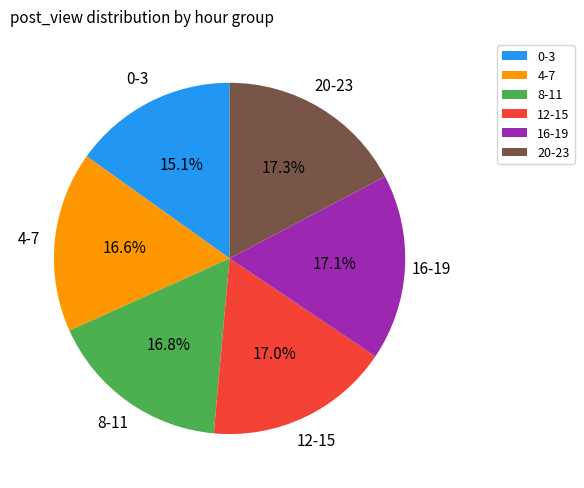

Between 0-3 and 16-19, which is larger?

16-19